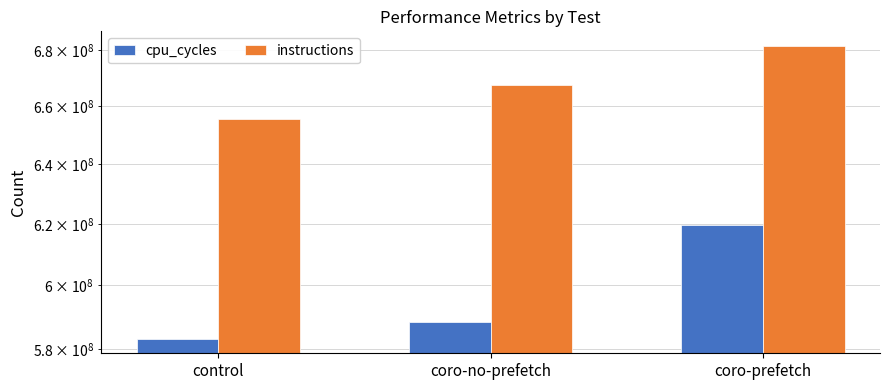

At how many categories does at least one series exceed 599313433?

3